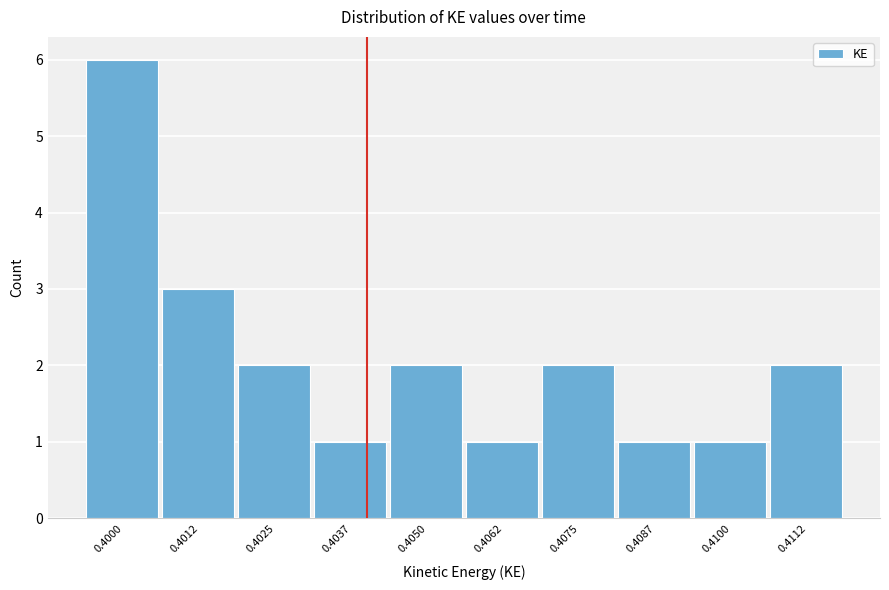

Reading left to right, list all the values displayed in this chart.

6	3	2	1	2	1	2	1	1	2